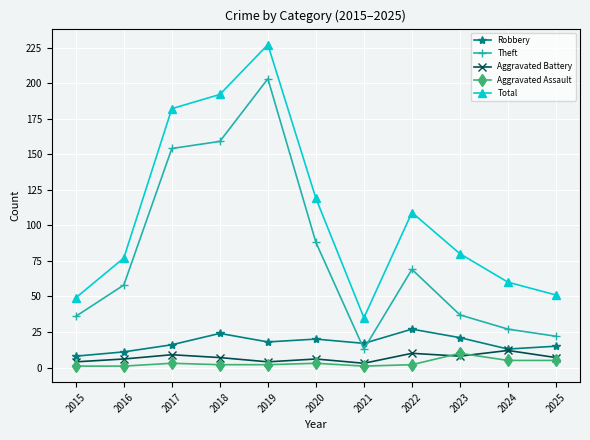

At which label is Theft closest to 108?

2020